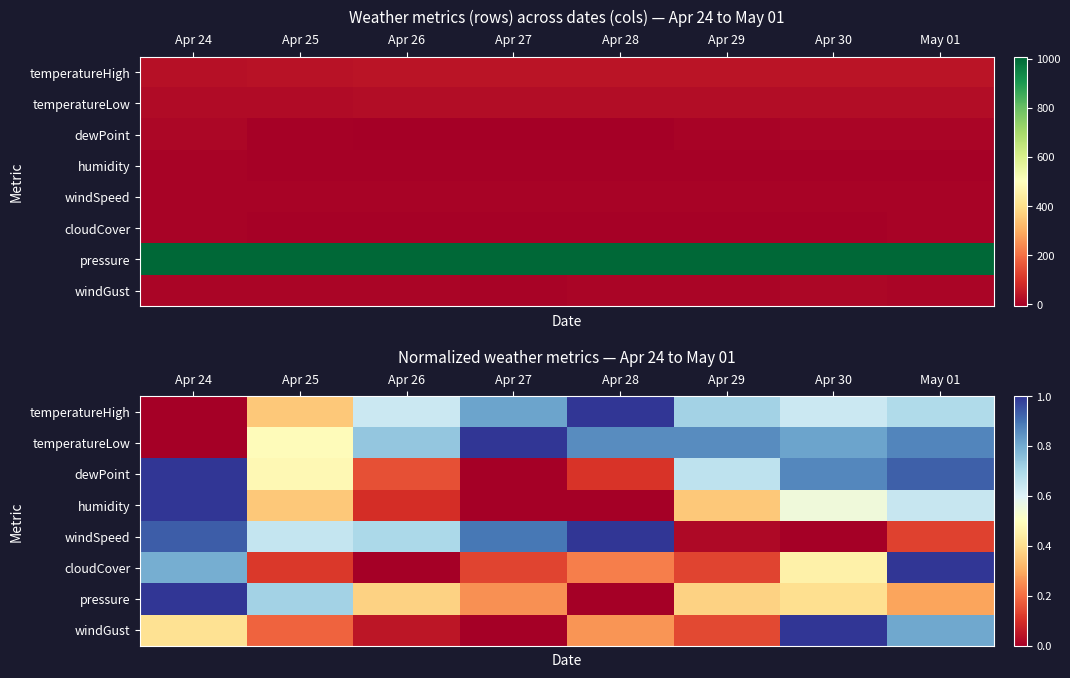

What value does the pressure series have at Apr 27?

0.3